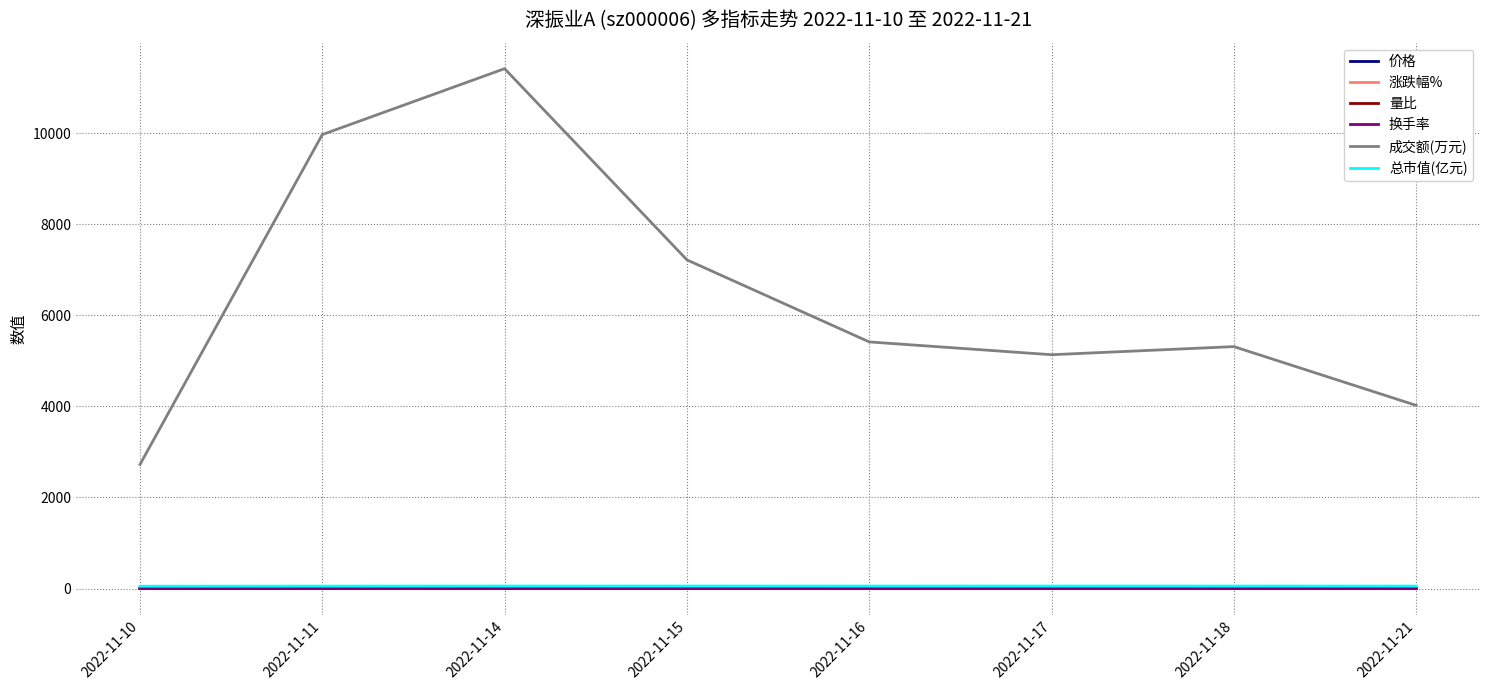

Where is 成交额(万元) nearest to the value 7069?

2022-11-15